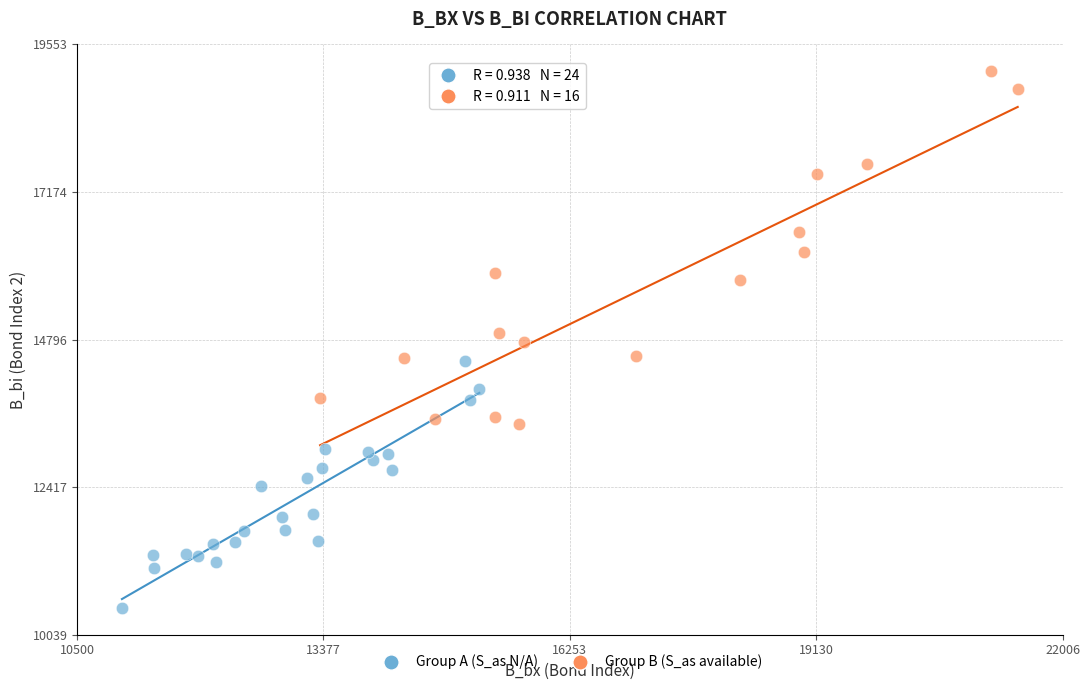

Which series contains the highest Y value?

Group B (S_as available)